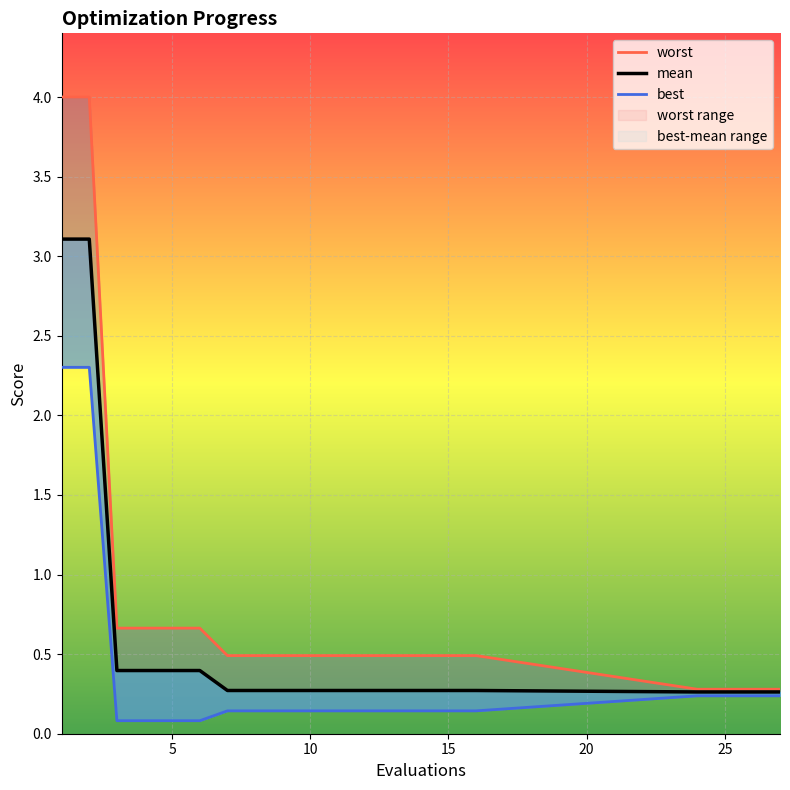

The value of mean at 10 is 0.2. True or false?

False